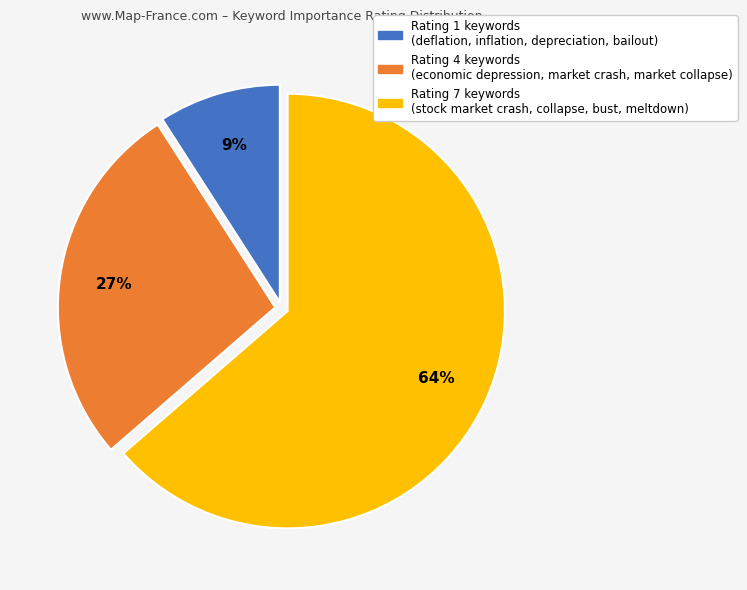

Is Rating 1 keywords (deflation, inflation, depreciation, bailout) the majority of the pie?

No